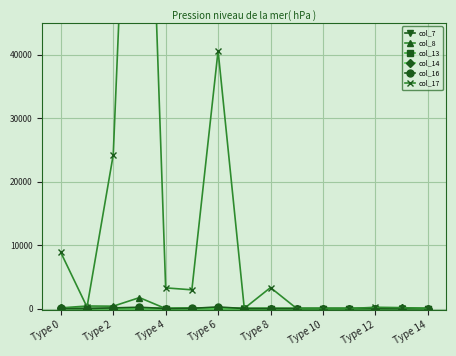

True or false: col_16 has more than 1 interior local peaks.

True